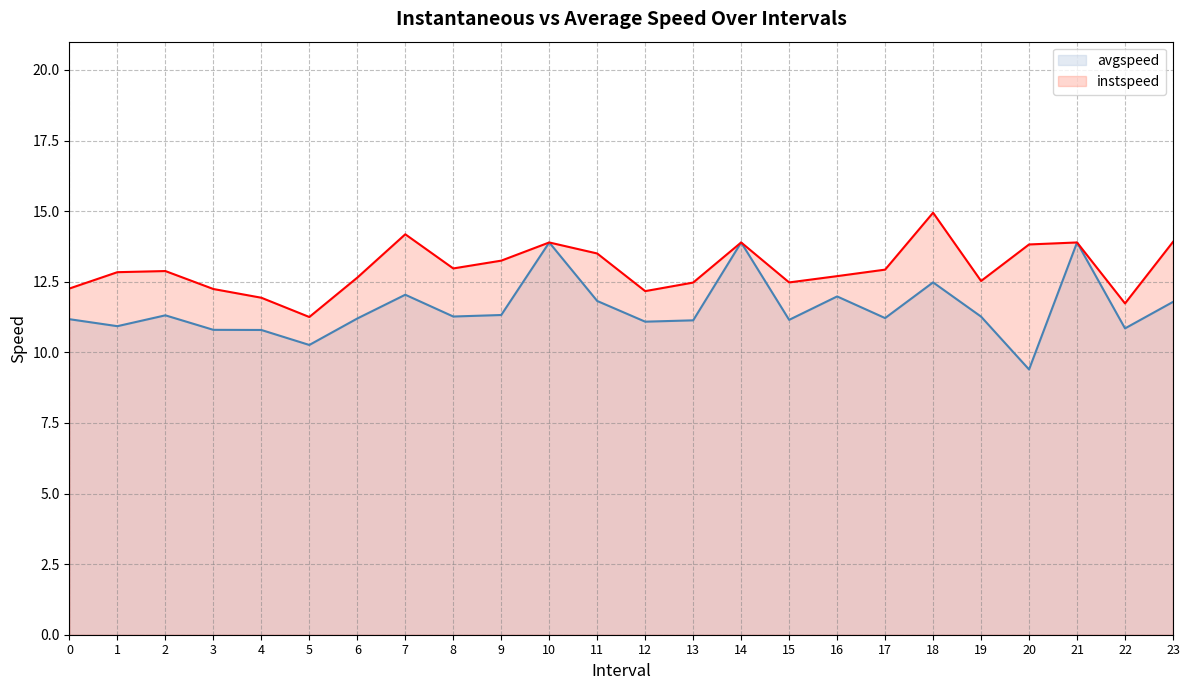

What is the difference between the maximum and minimum values in the avgspeed series?

4.5